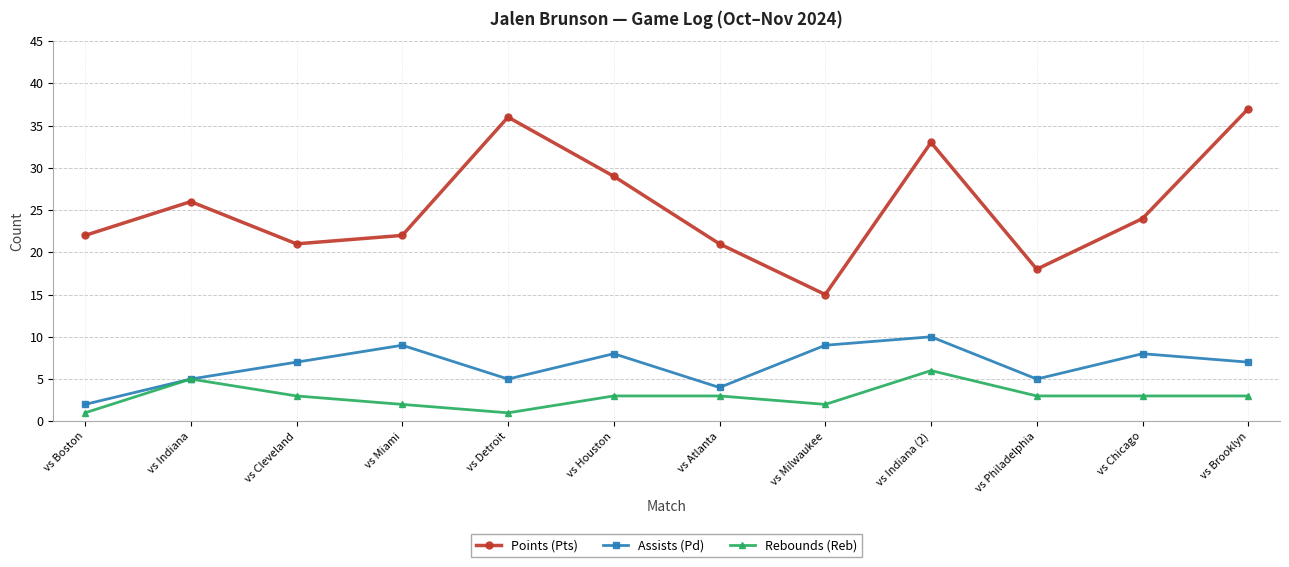

True or false: Points (Pts) and Assists (Pd) cross at least once.

False